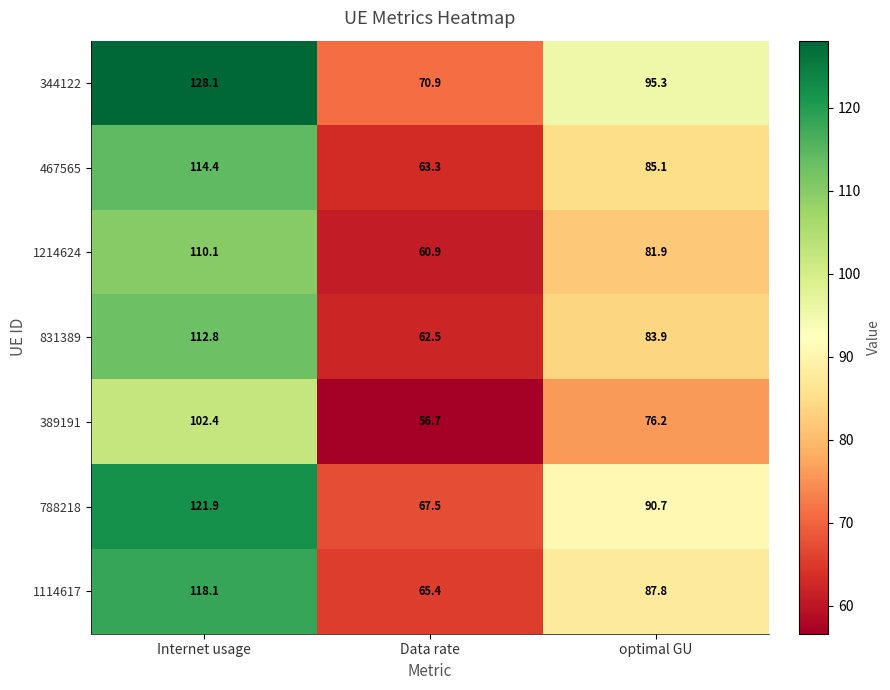

Rank the series at Data rate from highest to lowest value.

344122, 788218, 1114617, 467565, 831389, 1214624, 389191